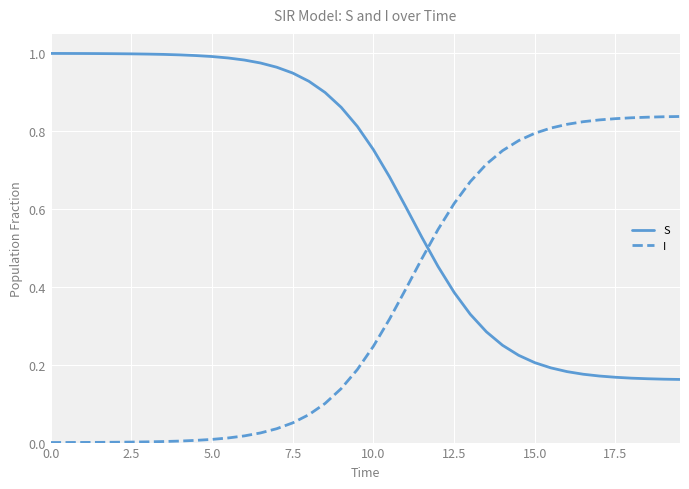

Which series ends up on top after the final intersection of I and S?

I